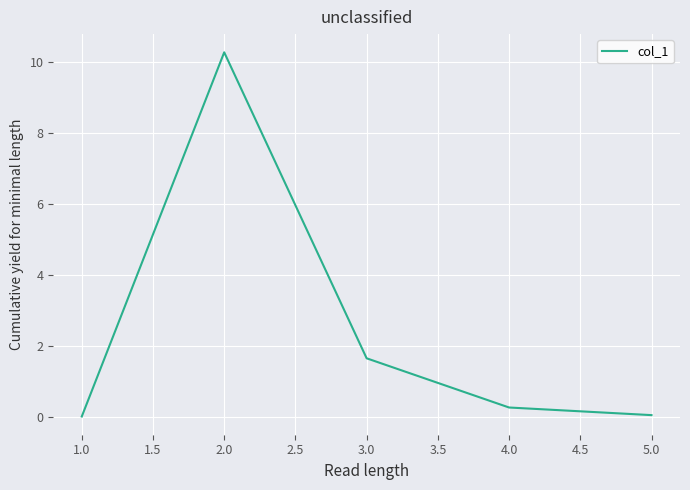

Does the chart have visible grid lines?

Yes